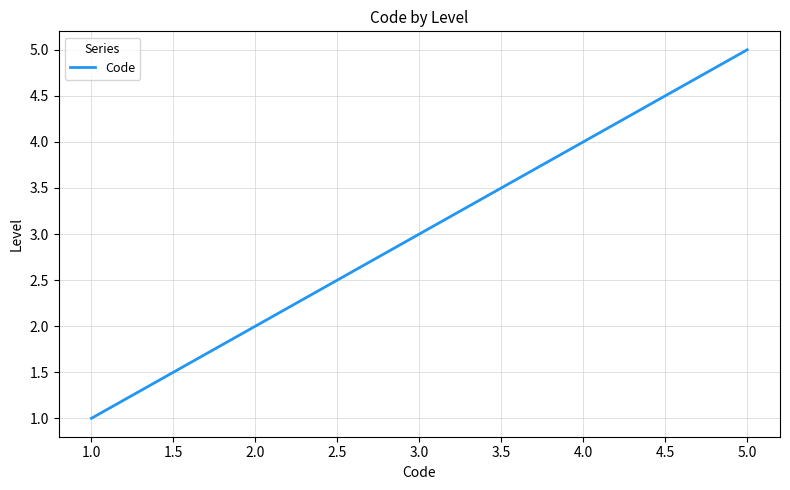

What is the approximate value at 1.0?

1